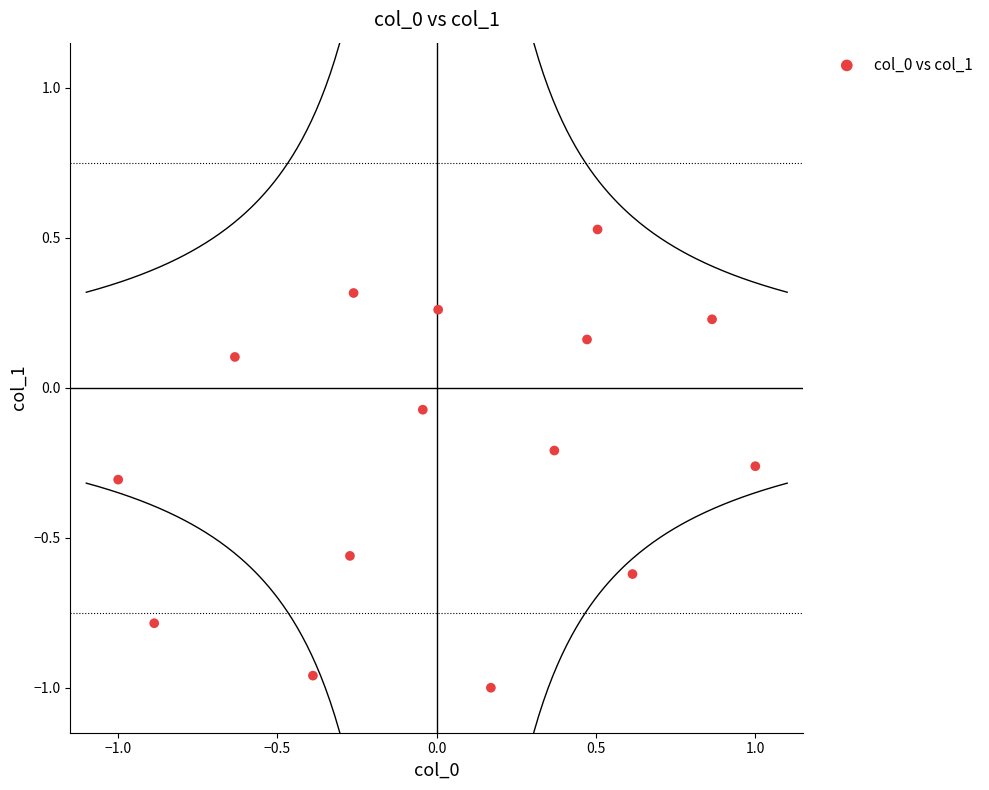

What is the range of X values (max minus min)?

2.0